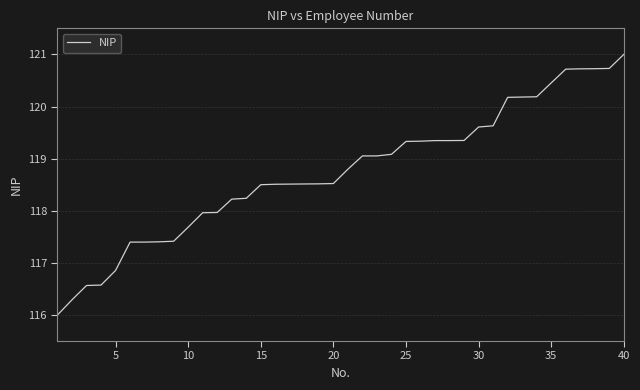

What is the maximum value shown in the chart?

121.0